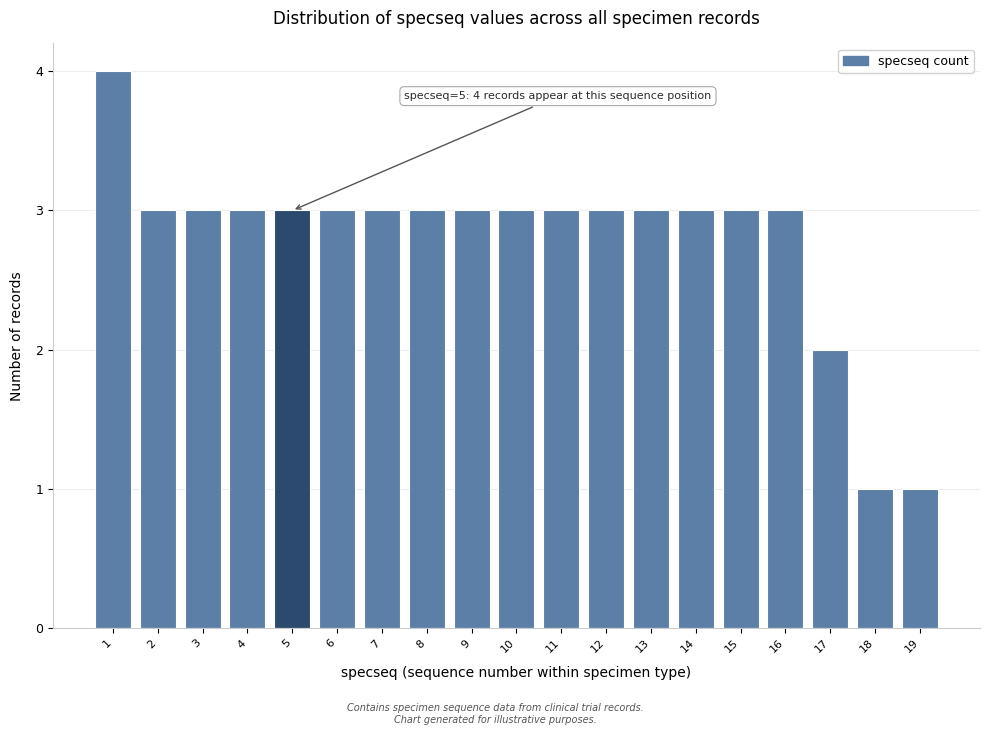

Reading right to left, list all the values displayed in this chart.

19=1	18=1	17=2	16=3	15=3	14=3	13=3	12=3	11=3	10=3	9=3	8=3	7=3	6=3	5=3	4=3	3=3	2=3	1=4